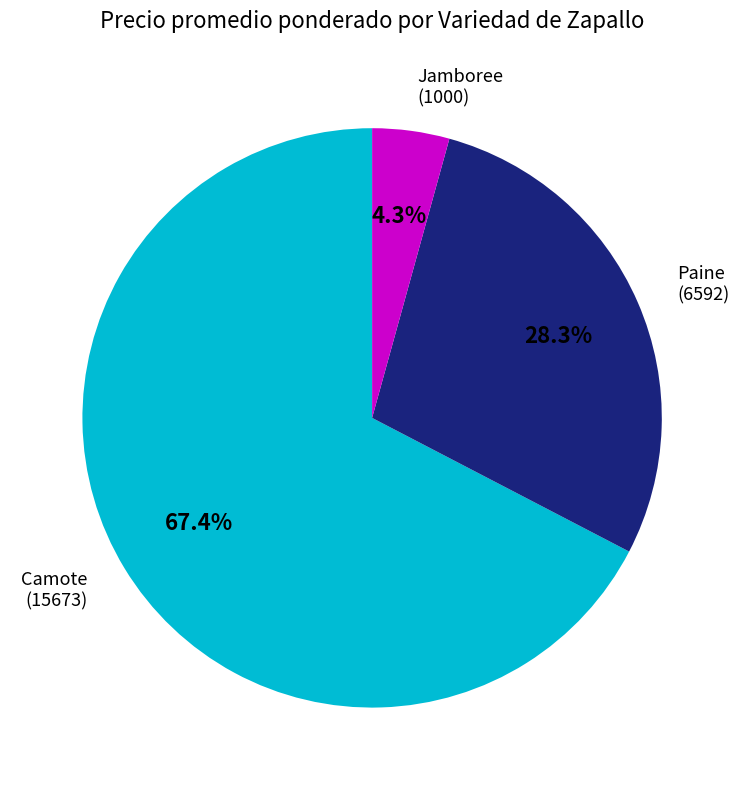

What is the ratio of the value at Camote to the value at Jamboree?

15.7